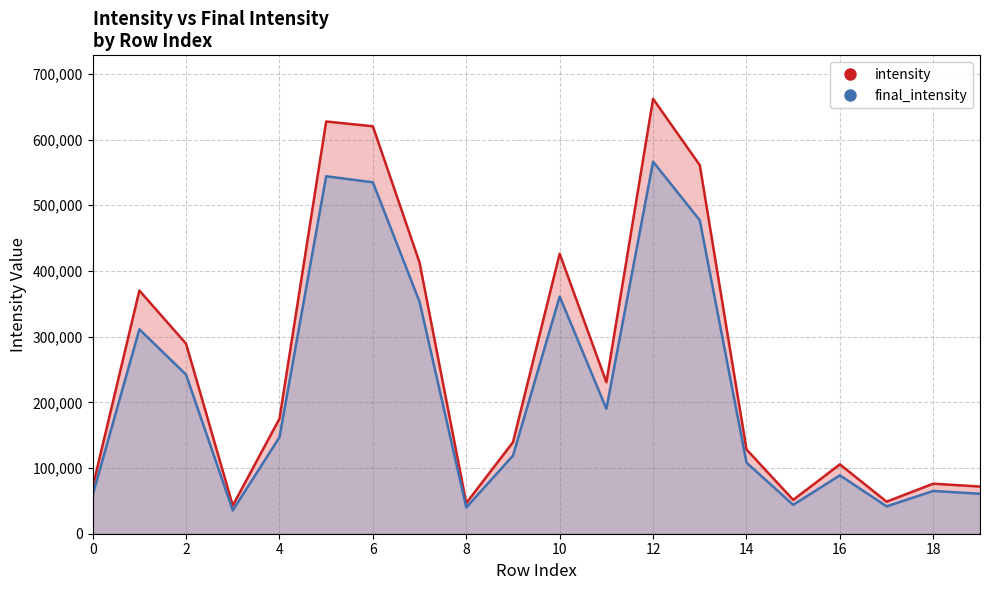

The value of intensity at 13 is 560968.6. True or false?

True